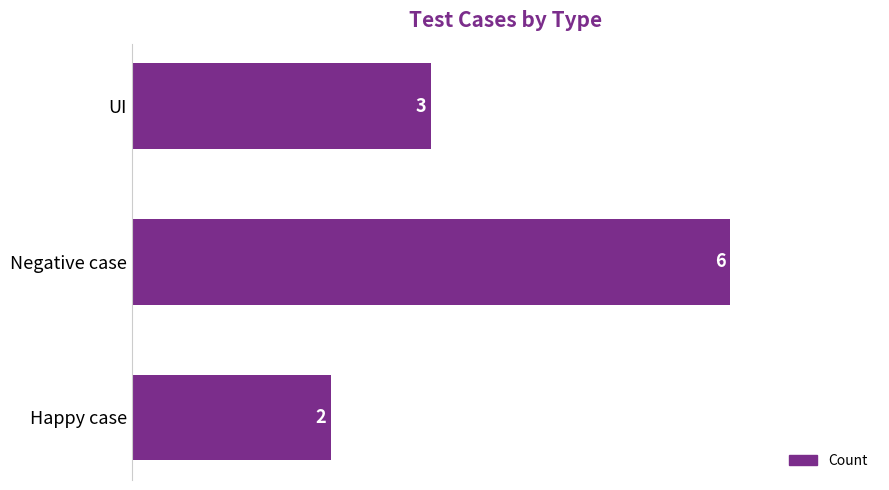

Are the bars horizontal?

Yes